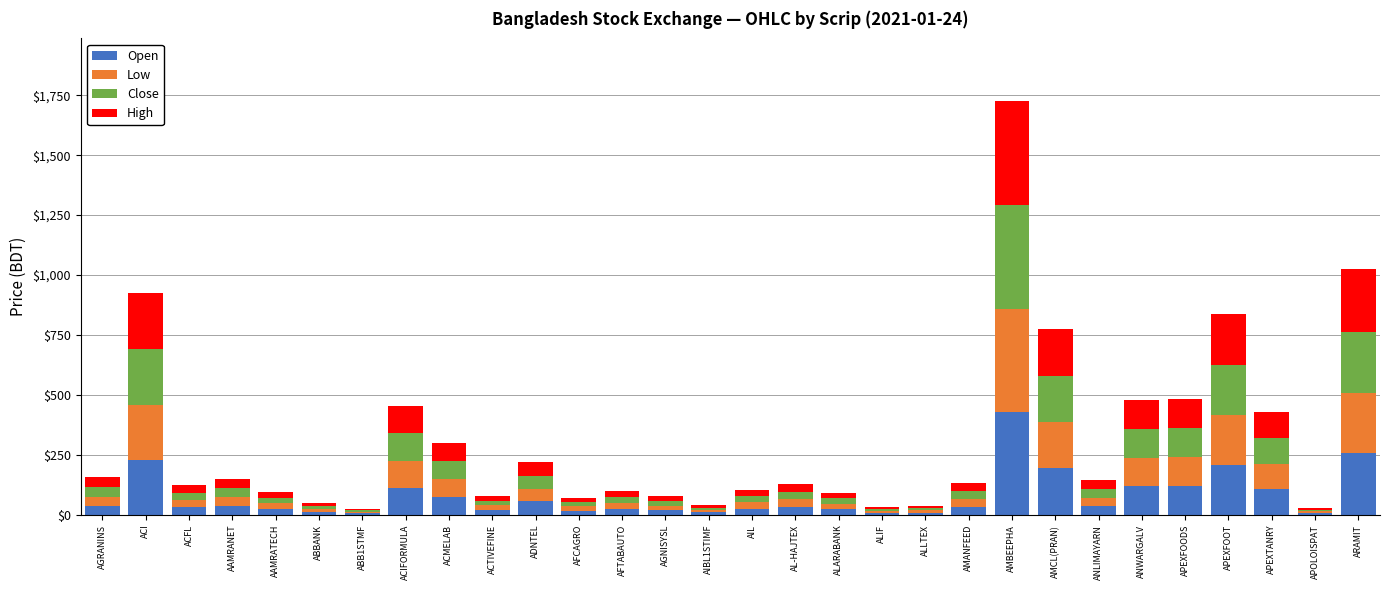

True or false: Open has a value of 258.0 at ARAMIT.

True